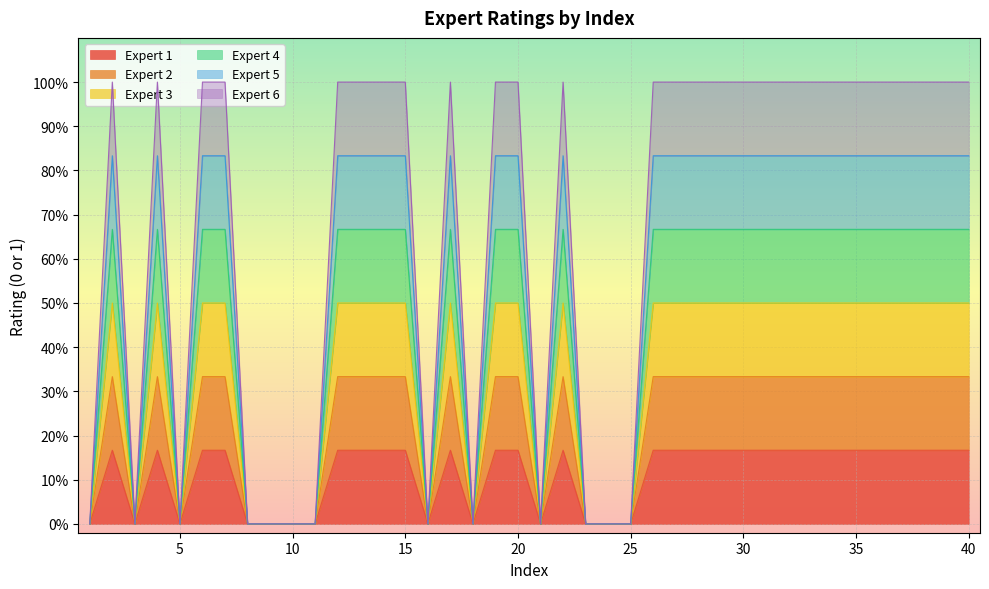

True or false: Expert 2 and Expert 4 intersect in this chart.

False